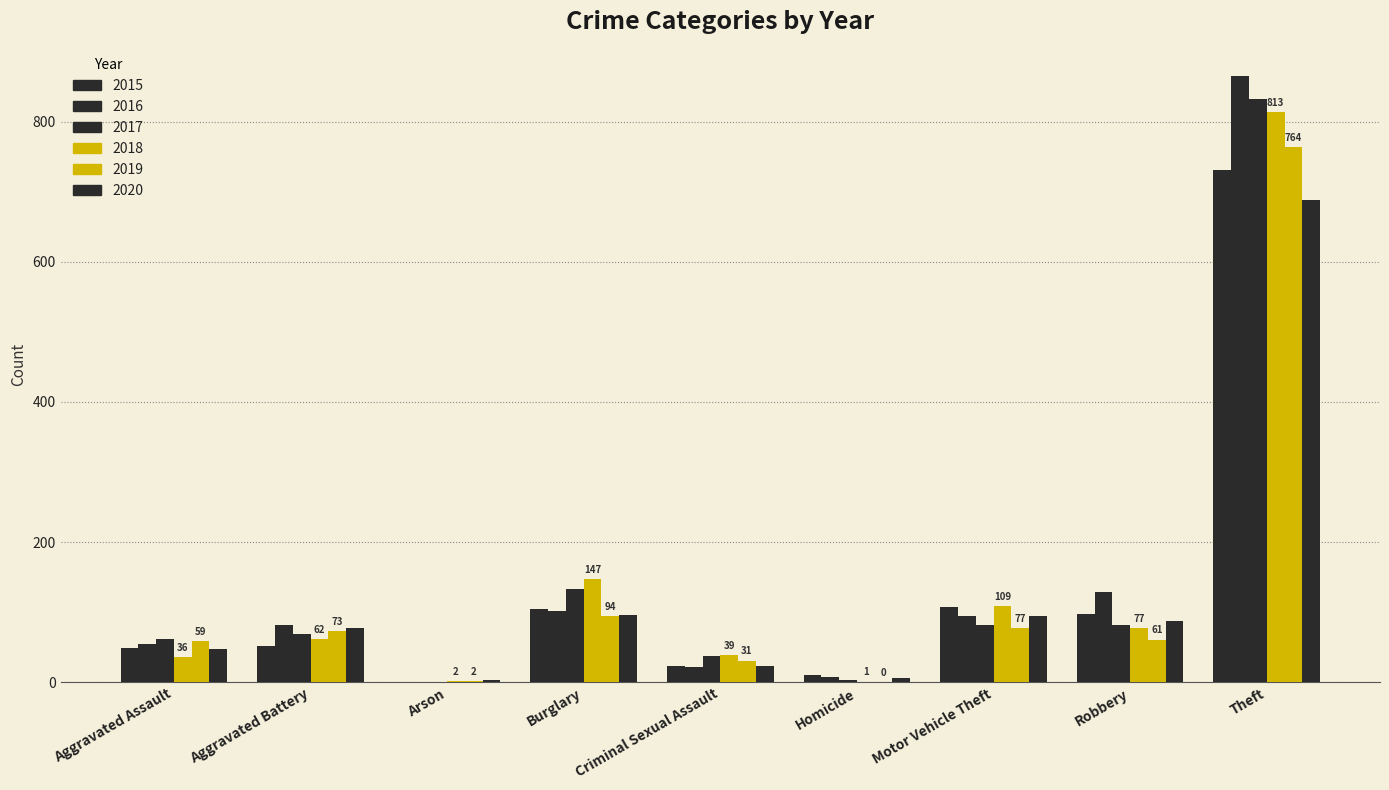

Which has a higher value, Theft or Burglary?

Theft